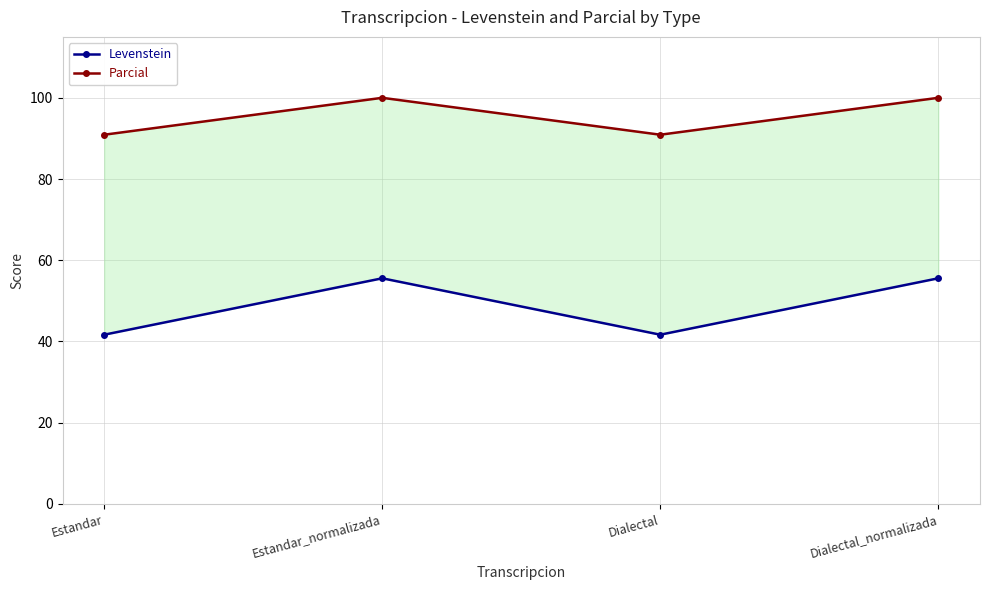

Where is Levenstein nearest to the value 48?

Estandar